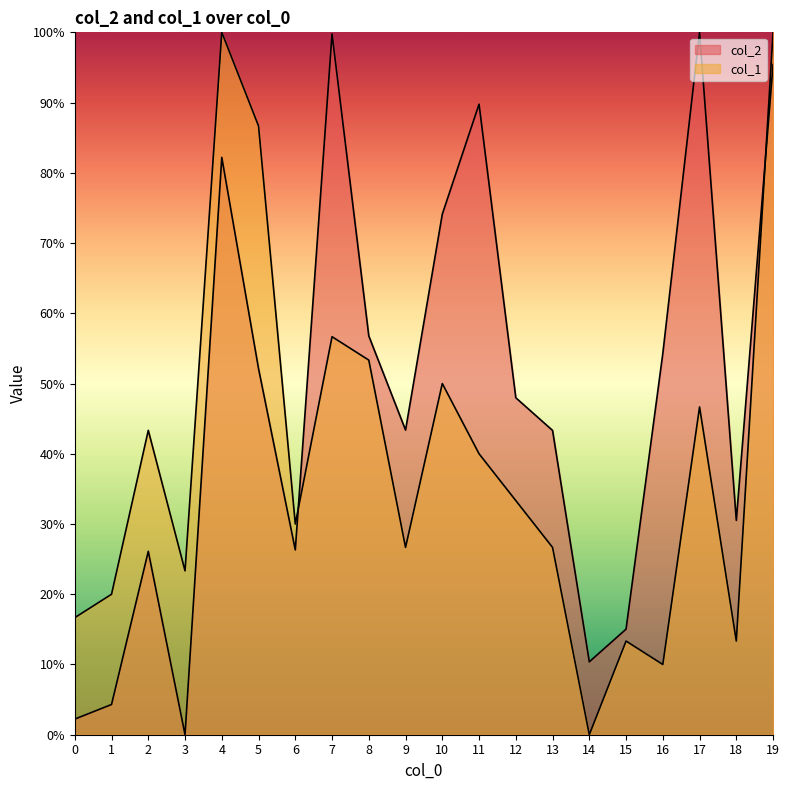

What are all the series names shown in the legend?

col_2, col_1